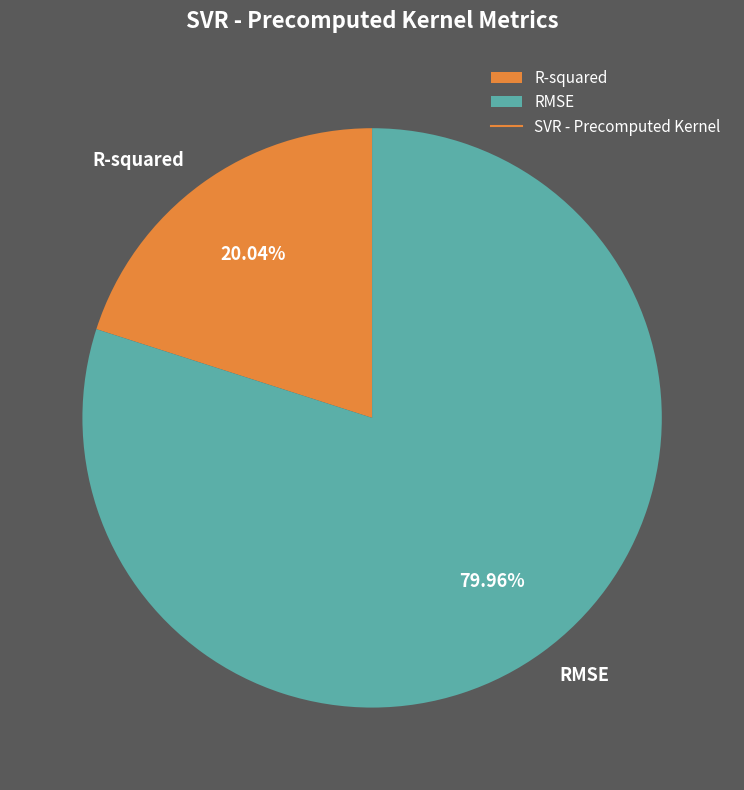

What percentage is the R-squared slice, to the nearest percent?

20%